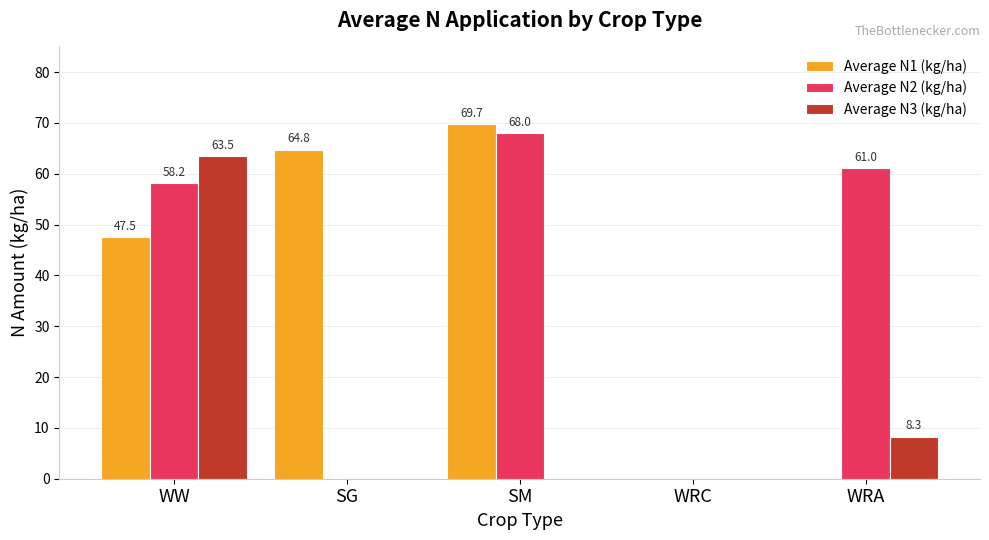

What is the highest value of the Average N2 (kg/ha) series?

68.0